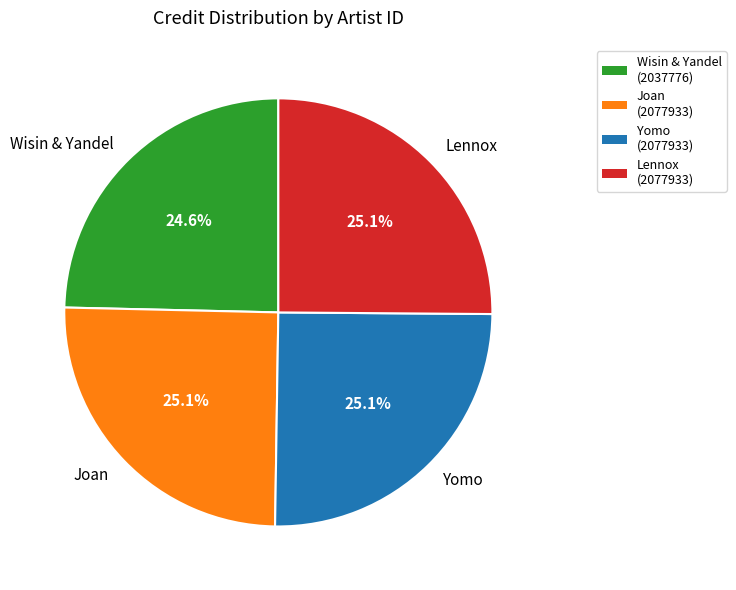

What is the ratio of the value at Wisin & Yandel to the value at Yomo?

1.0